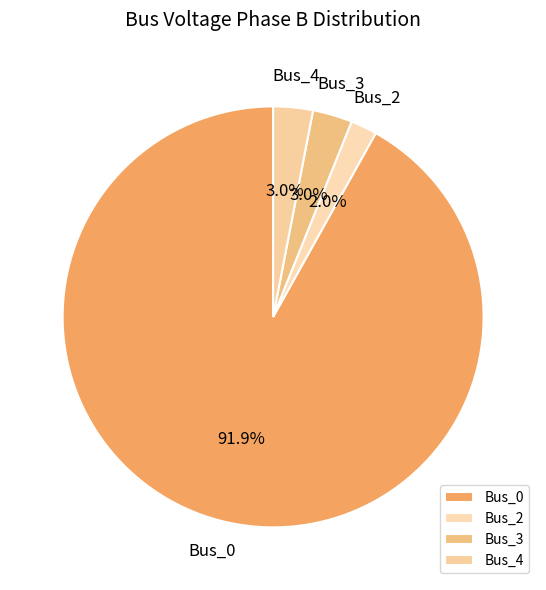

Which slice is the smallest?

Bus_2